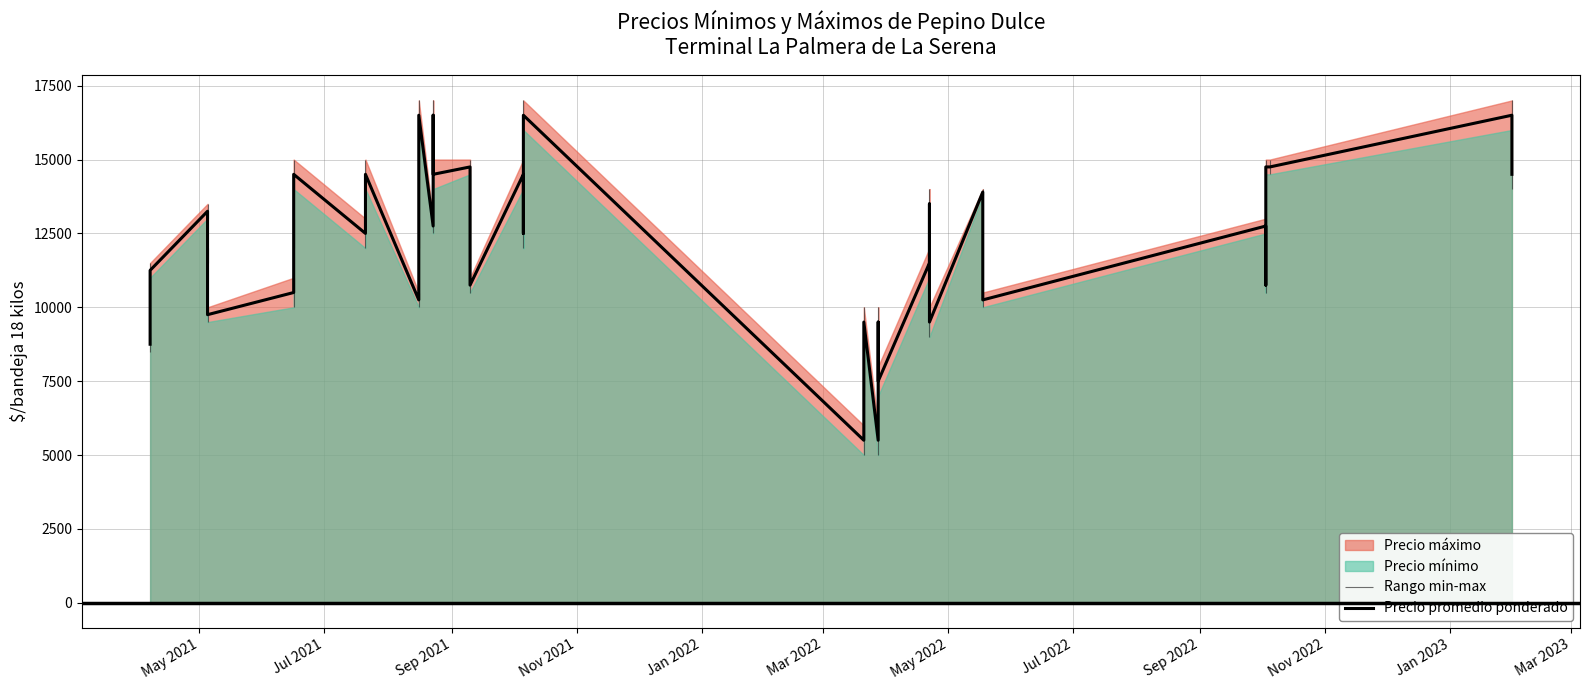

Reading left to right, what are all the values shown in this chart?

8750	11250	13250	11750	9750	10500	12500	14500	12500	14500	10250	12500	14500	16500	12750	16500	14500	14750	12750	10750	14500	12500	16500	5500	7500	9500	5500	9500	7500	11500	13500	9500	13900	10250	12750	10750	14750	14750	16500	14500